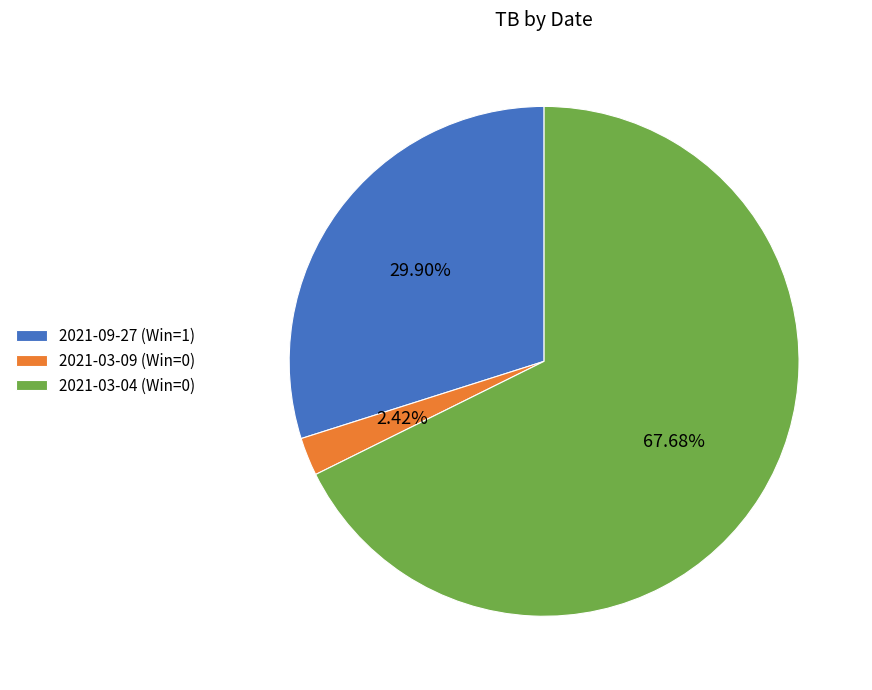

Between 2021-09-27 (Win=1) and 2021-03-04 (Win=0), which is larger?

2021-03-04 (Win=0)